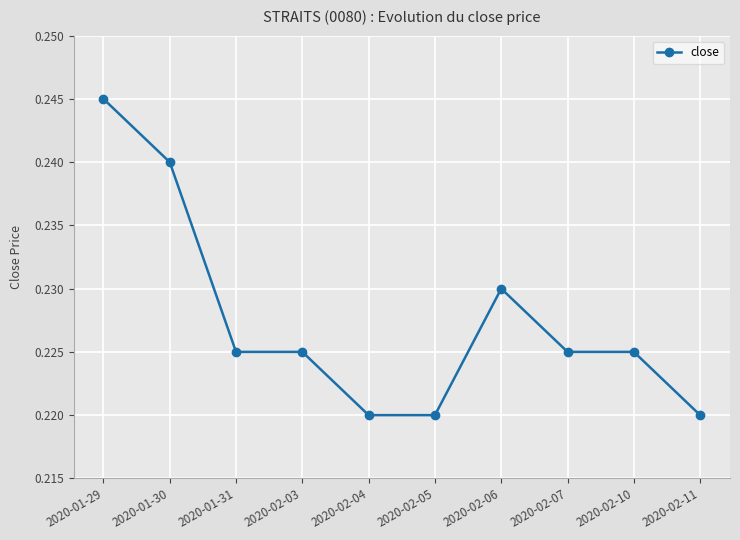

Which label corresponds to the largest value in the chart?

2020-01-29